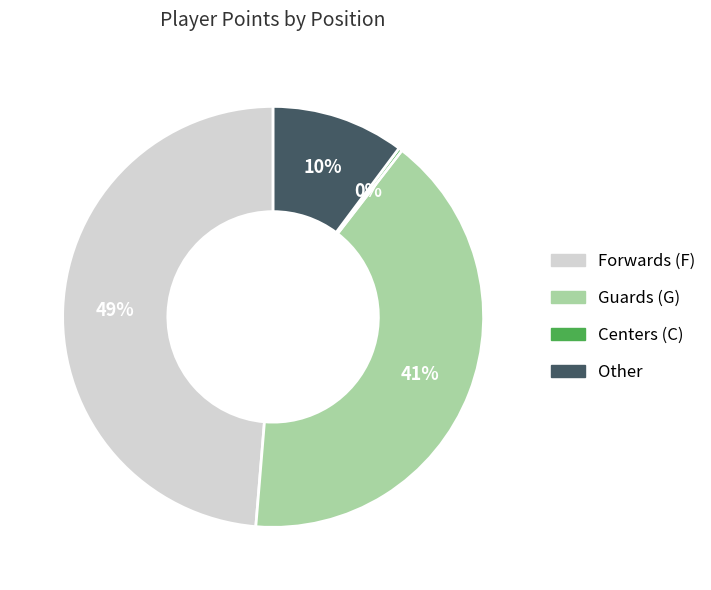

To the nearest percent, what is the average slice percentage?

25%